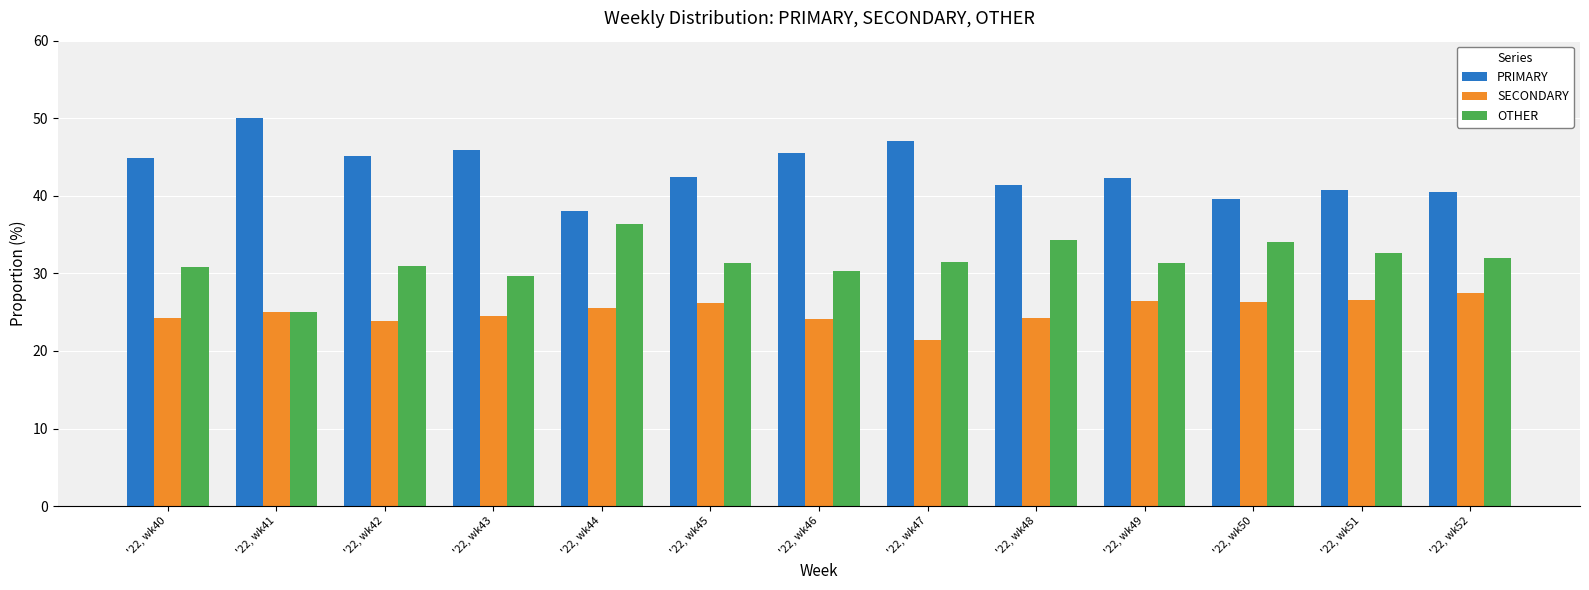

List the series in order of their overall mean, lowest first.

SECONDARY, OTHER, PRIMARY